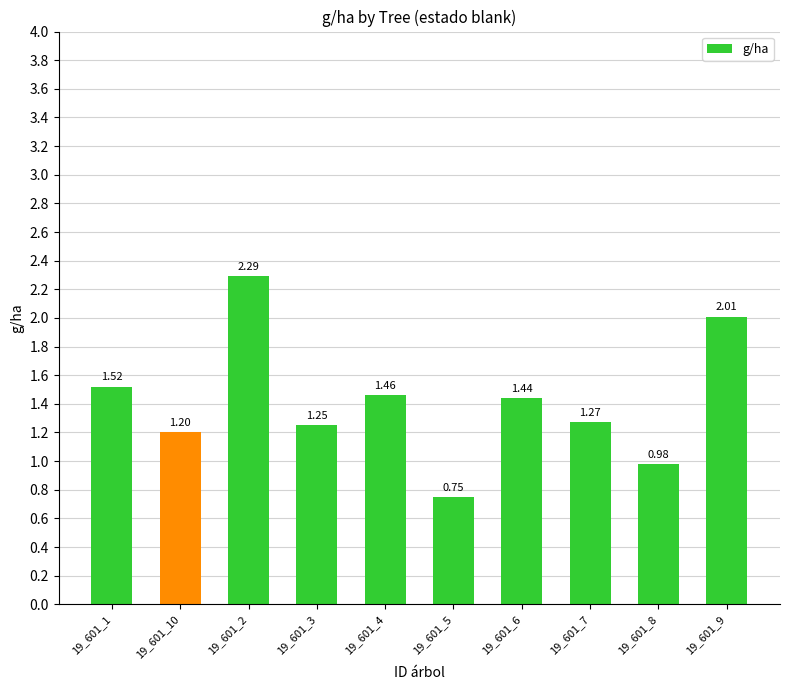

Which category has the highest value across all series?

19_601_2